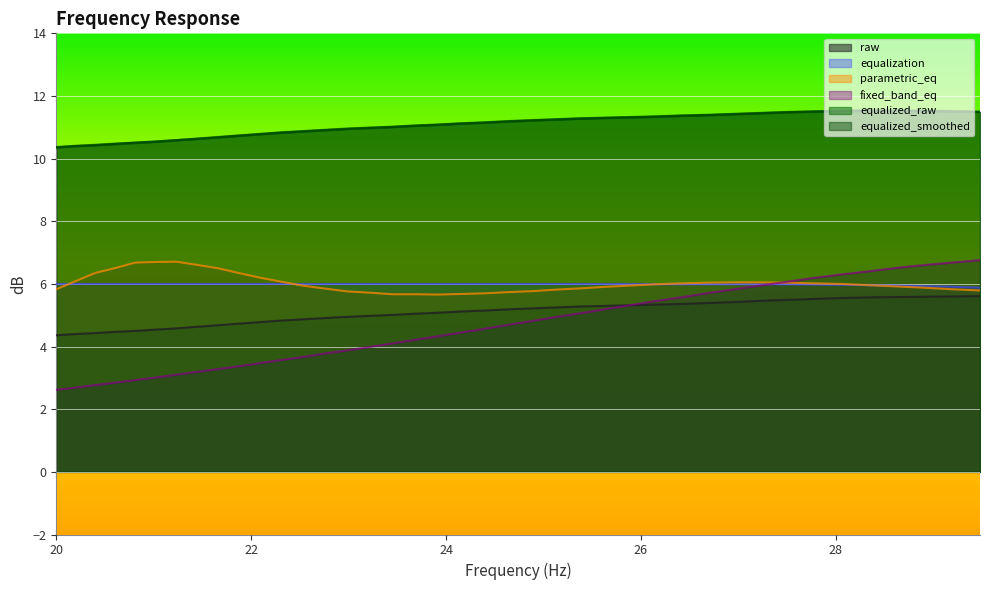

What is the value of the raw point at the 38th from the left?

5.6